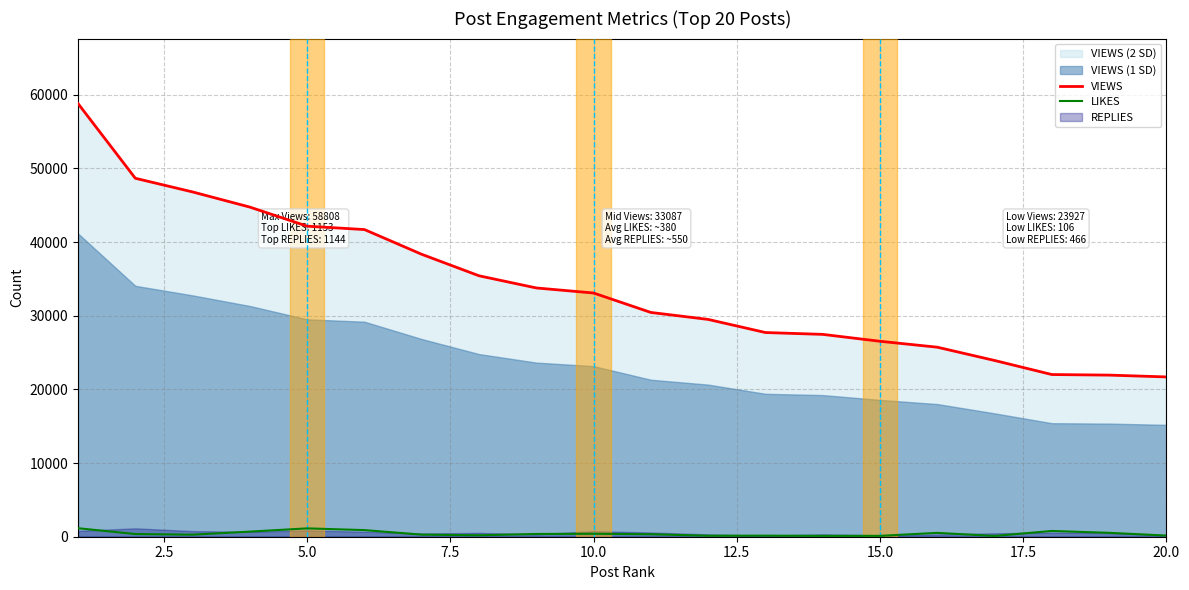

True or false: LIKES and VIEWS cross at least once.

False